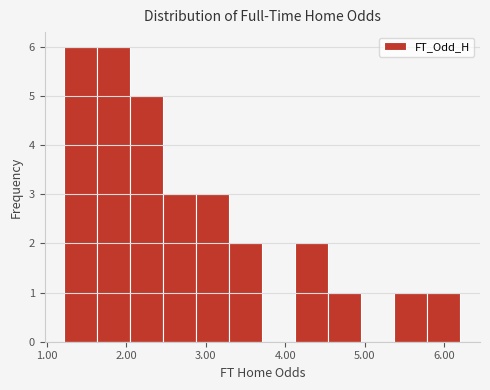

Reading left to right, list every bar in this chart as the range it spans on the x-axis followed by its height. Neither the bar edges nor the heights are printed on the chart, so give them approximately, as read against the axes.

1.2 to 1.6: 6
1.6 to 2.1: 6
2.1 to 2.5: 5
2.5 to 2.9: 3
2.9 to 3.3: 3
3.3 to 3.7: 2
3.7 to 4.1: 0
4.1 to 4.5: 2
4.5 to 5.0: 1
5.0 to 5.4: 0
5.4 to 5.8: 1
5.8 to 6.2: 1